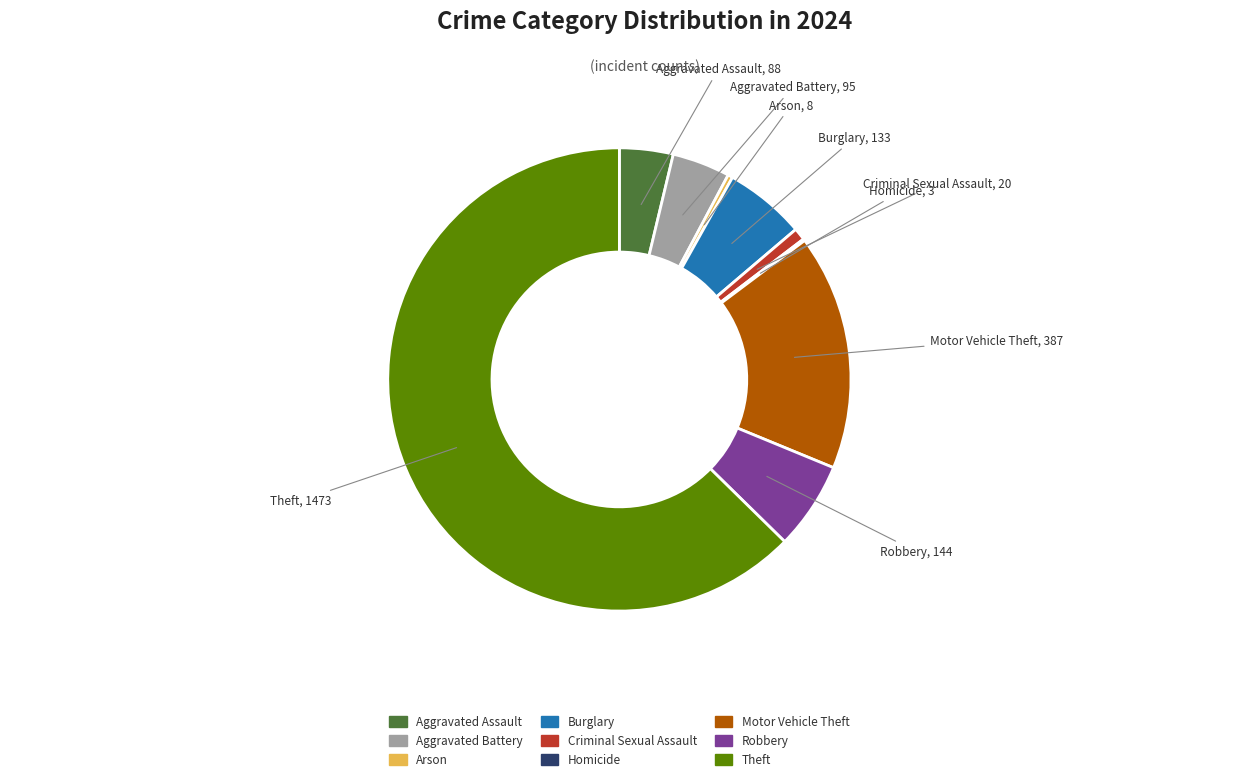

Approximately how many times larger is the value at Aggravated Battery compared to Arson?

11.9